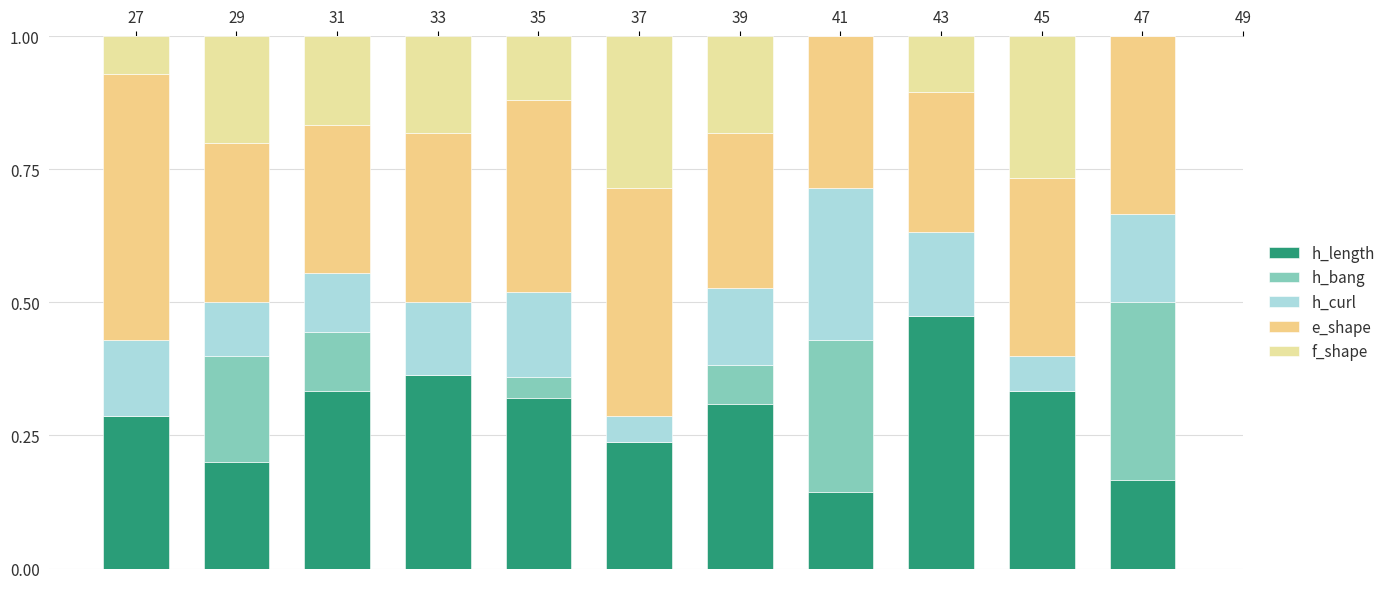

Does the chart contain stacked bars?

Yes